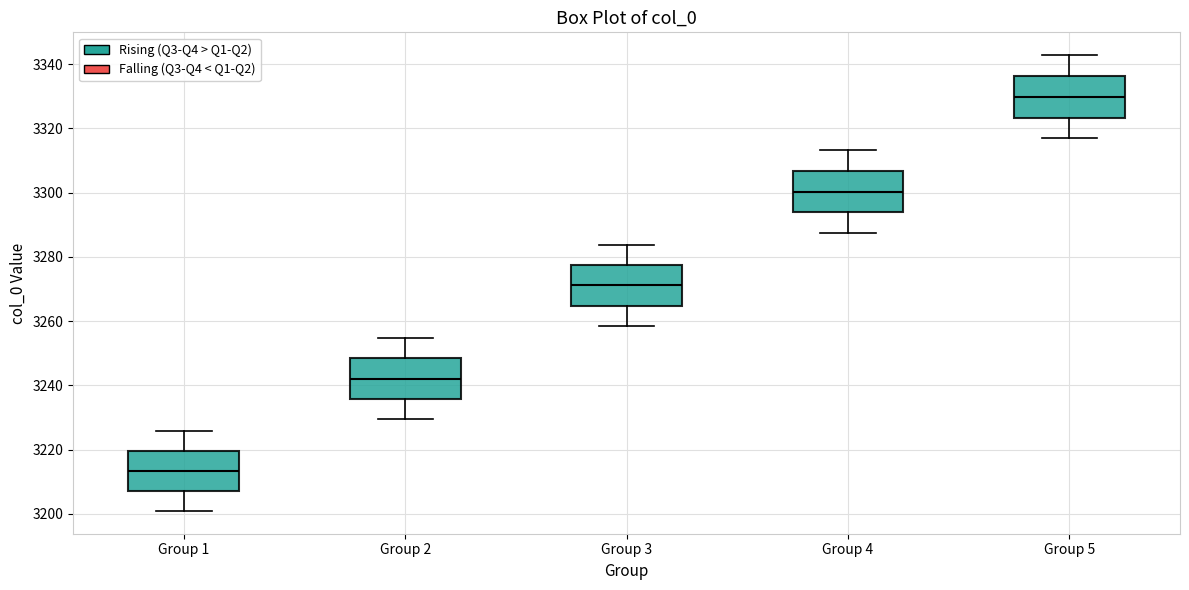

Reading left to right, read every box against the y-axis: the position of its median line, the range the box covers, and the ends of its whiskers. The values are not printed on the chart, so give them approximately, as read against the axis.

Group 1: median 3214, box 3208 to 3220, whiskers 3200 to 3226
Group 2: median 3242, box 3236 to 3248, whiskers 3230 to 3254
Group 3: median 3272, box 3264 to 3278, whiskers 3258 to 3284
Group 4: median 3300, box 3294 to 3306, whiskers 3288 to 3314
Group 5: median 3330, box 3324 to 3336, whiskers 3316 to 3342